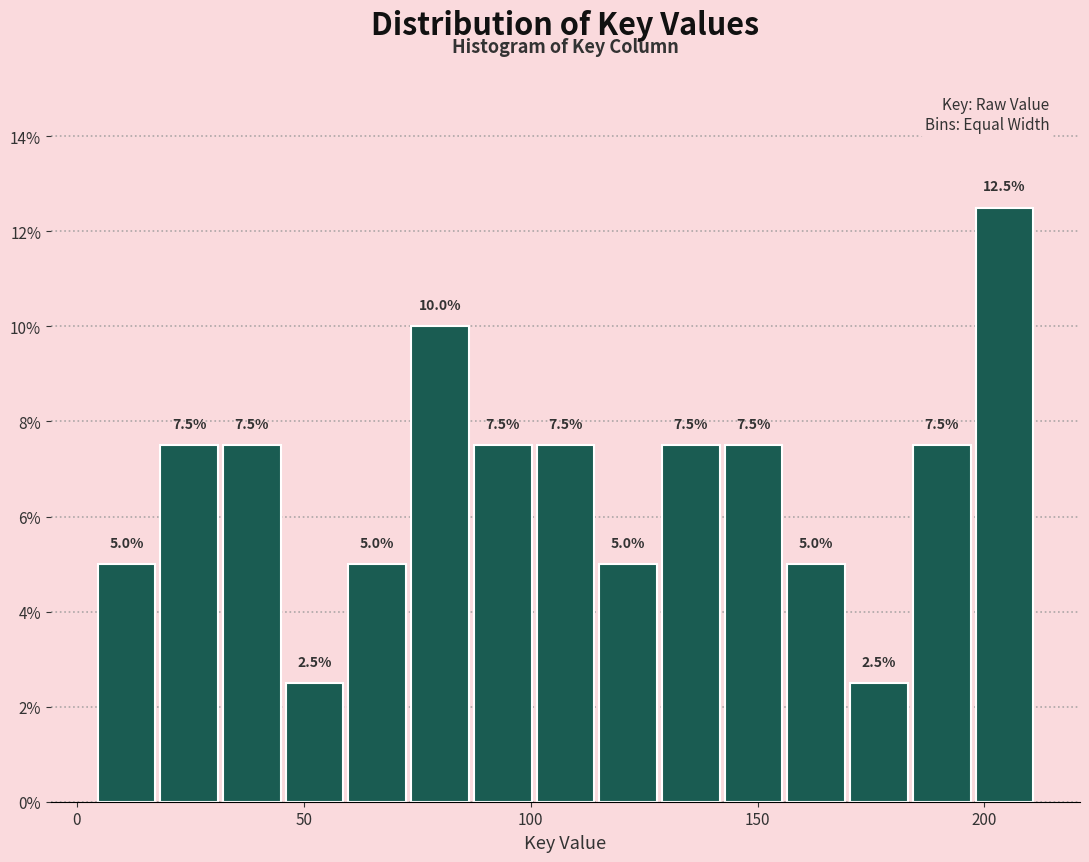

Around what value on the x-axis is the tallest bar? Give the approximate position of its centre, as read against the axis.

205